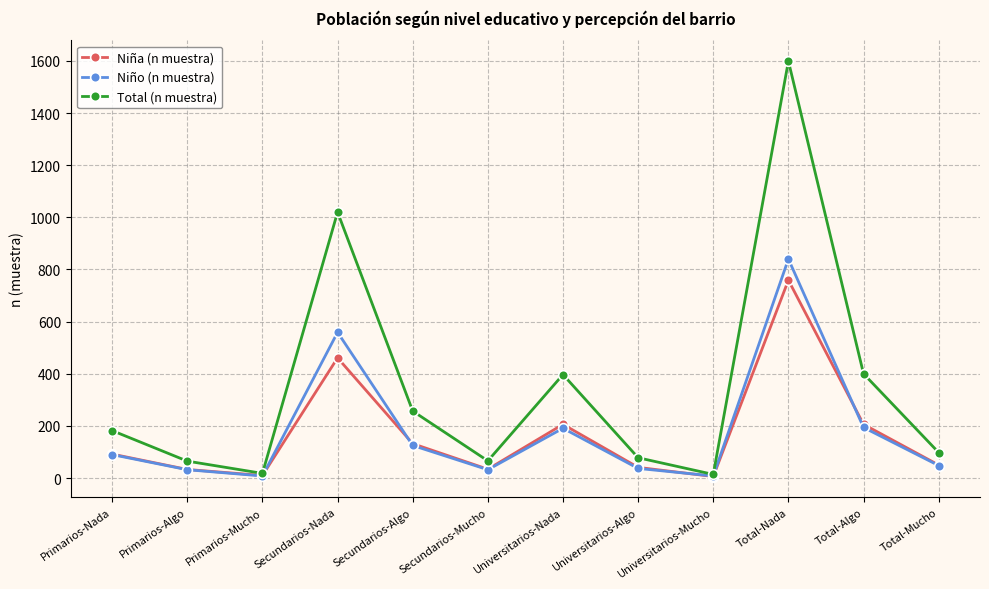

The value of Niño (n muestra) at Secundarios-Mucho is 32. True or false?

True